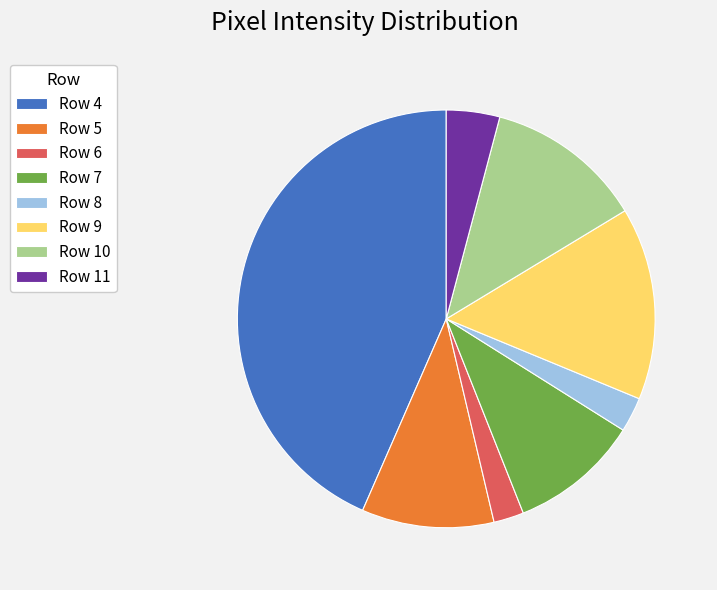

Is it true that Row 4 is 43% of the pie?

True